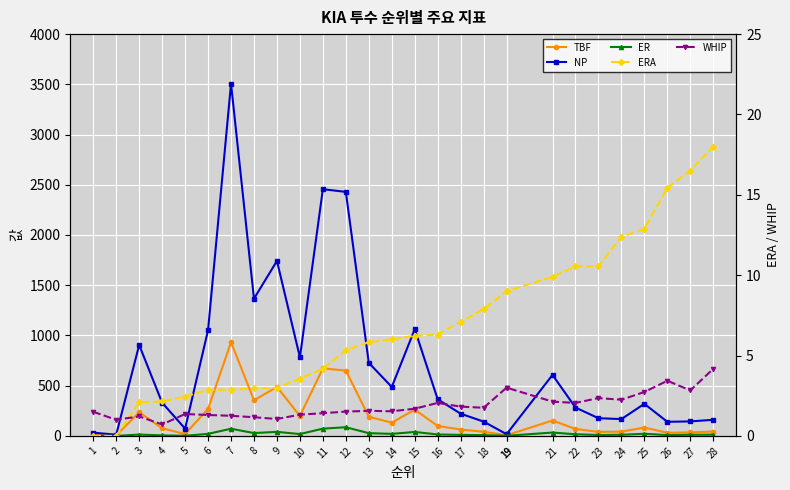

Which has a higher value, 11 or 22?

11